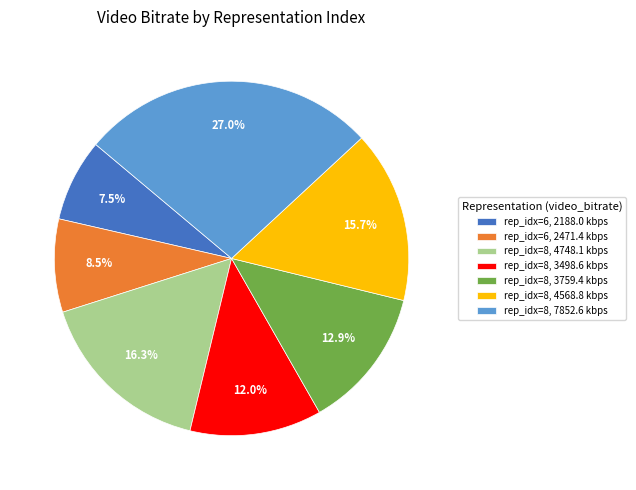

Is there a majority slice in this chart?

No